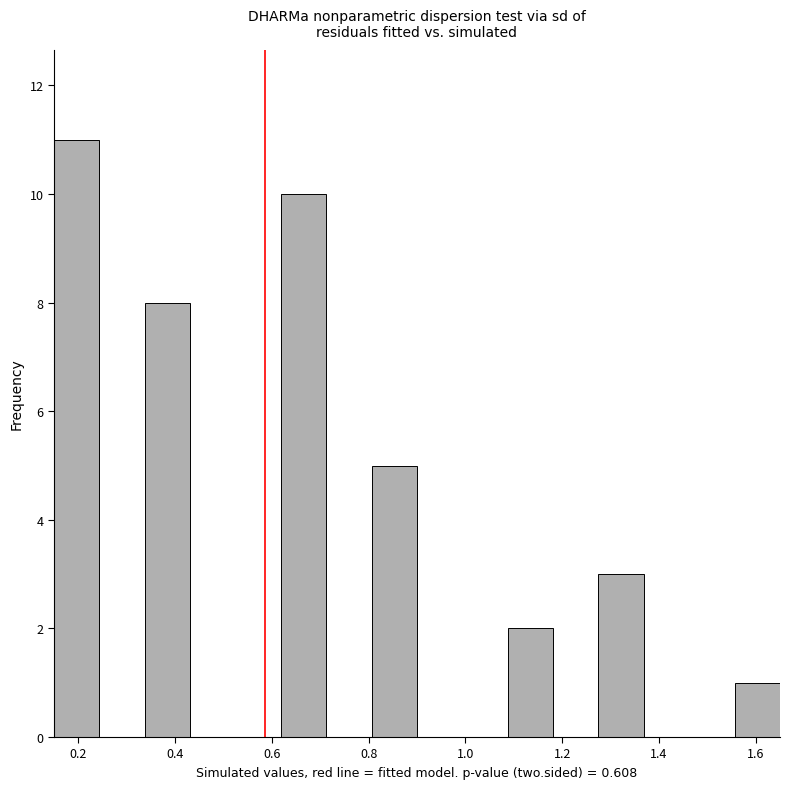

How tall is the bar that spans 0.16 to 0.24 on the x-axis? Neither the bar edges nor the heights are printed on the chart, so give them approximately, as read against the axes.

11